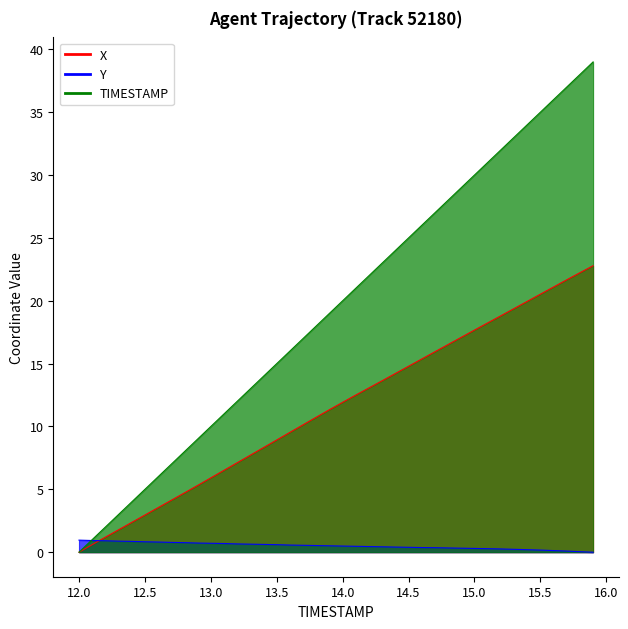

At which label does X reach its peak?

15.9